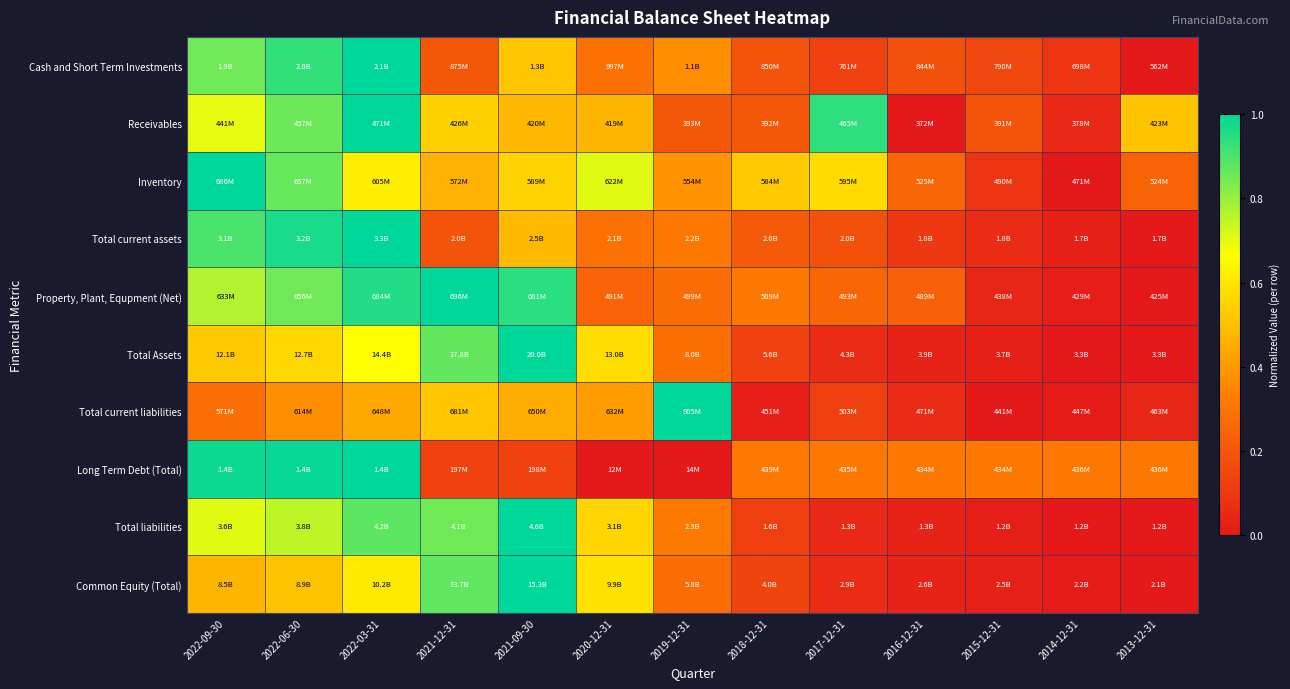

Reading right to left, list all the values displayed in this chart.

Cash and Short Term Investments: 2013-12-31=0.0	2014-12-31=0.1	2015-12-31=0.2	2016-12-31=0.2	2017-12-31=0.1	2018-12-31=0.2	2019-12-31=0.4	2020-12-31=0.3	2021-09-30=0.5	2021-12-31=0.2	2022-03-31=1.0	2022-06-30=0.9	2022-09-30=0.9
Receivables: 2013-12-31=0.5	2014-12-31=0.1	2015-12-31=0.2	2016-12-31=0.0	2017-12-31=0.9	2018-12-31=0.2	2019-12-31=0.2	2020-12-31=0.5	2021-09-30=0.5	2021-12-31=0.5	2022-03-31=1.0	2022-06-30=0.9	2022-09-30=0.7
Inventory: 2013-12-31=0.2	2014-12-31=0.0	2015-12-31=0.1	2016-12-31=0.3	2017-12-31=0.6	2018-12-31=0.5	2019-12-31=0.4	2020-12-31=0.7	2021-09-30=0.5	2021-12-31=0.5	2022-03-31=0.6	2022-06-30=0.9	2022-09-30=1.0
Total current assets: 2013-12-31=0.0	2014-12-31=0.0	2015-12-31=0.1	2016-12-31=0.1	2017-12-31=0.2	2018-12-31=0.2	2019-12-31=0.3	2020-12-31=0.3	2021-09-30=0.5	2021-12-31=0.2	2022-03-31=1.0	2022-06-30=1.0	2022-09-30=0.9
Property, Plant, Equpment (Net): 2013-12-31=0.0	2014-12-31=0.0	2015-12-31=0.0	2016-12-31=0.2	2017-12-31=0.3	2018-12-31=0.3	2019-12-31=0.3	2020-12-31=0.2	2021-09-30=0.9	2021-12-31=1.0	2022-03-31=1.0	2022-06-30=0.9	2022-09-30=0.8
Total Assets: 2013-12-31=0.0	2014-12-31=0.0	2015-12-31=0.0	2016-12-31=0.0	2017-12-31=0.1	2018-12-31=0.1	2019-12-31=0.3	2020-12-31=0.6	2021-09-30=1.0	2021-12-31=0.9	2022-03-31=0.7	2022-06-30=0.6	2022-09-30=0.5
Total current liabilities: 2013-12-31=0.0	2014-12-31=0.0	2015-12-31=0.0	2016-12-31=0.1	2017-12-31=0.1	2018-12-31=0.0	2019-12-31=1.0	2020-12-31=0.4	2021-09-30=0.4	2021-12-31=0.5	2022-03-31=0.4	2022-06-30=0.4	2022-09-30=0.3
Long Term Debt (Total): 2013-12-31=0.3	2014-12-31=0.3	2015-12-31=0.3	2016-12-31=0.3	2017-12-31=0.3	2018-12-31=0.3	2019-12-31=0.0	2020-12-31=0.0	2021-09-30=0.1	2021-12-31=0.1	2022-03-31=1.0	2022-06-30=1.0	2022-09-30=1.0
Total liabilities: 2013-12-31=0.0	2014-12-31=0.0	2015-12-31=0.0	2016-12-31=0.0	2017-12-31=0.1	2018-12-31=0.1	2019-12-31=0.3	2020-12-31=0.6	2021-09-30=1.0	2021-12-31=0.9	2022-03-31=0.9	2022-06-30=0.8	2022-09-30=0.7
Common Equity (Total): 2013-12-31=0.0	2014-12-31=0.0	2015-12-31=0.0	2016-12-31=0.0	2017-12-31=0.1	2018-12-31=0.1	2019-12-31=0.3	2020-12-31=0.6	2021-09-30=1.0	2021-12-31=0.9	2022-03-31=0.6	2022-06-30=0.5	2022-09-30=0.5